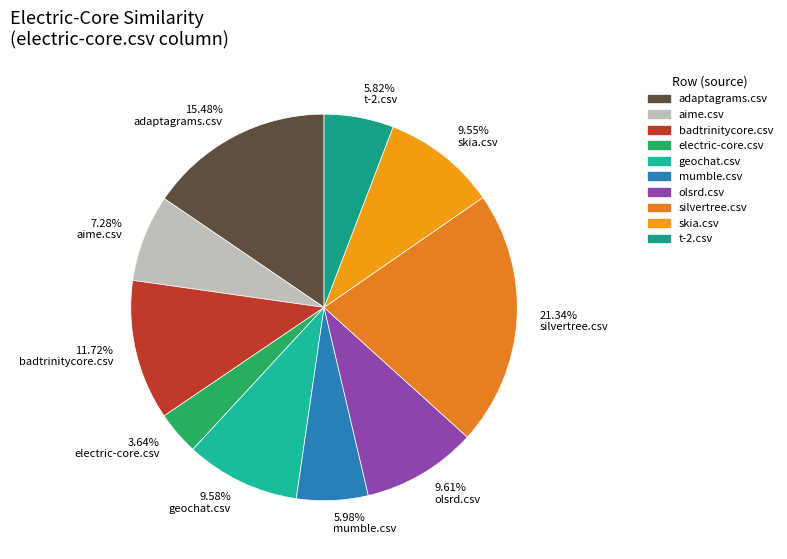

What is the largest slice in the pie chart?

21.34% silvertree.csv